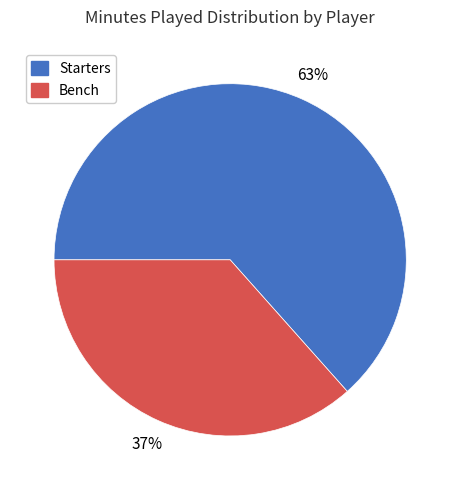

Is there a majority slice in this chart?

Yes